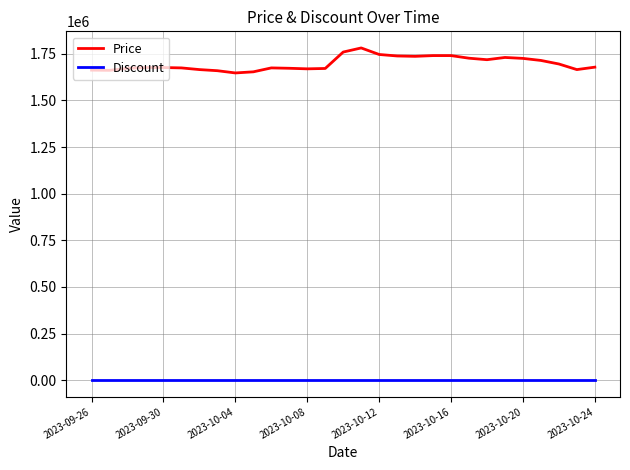

List the series in order of their peak value, lowest first.

Discount, Price